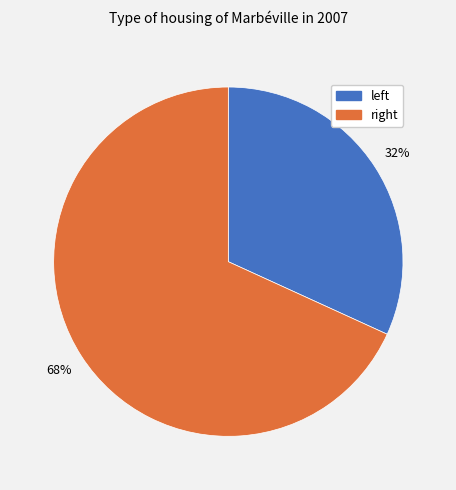

How many slices are in this pie chart?

2